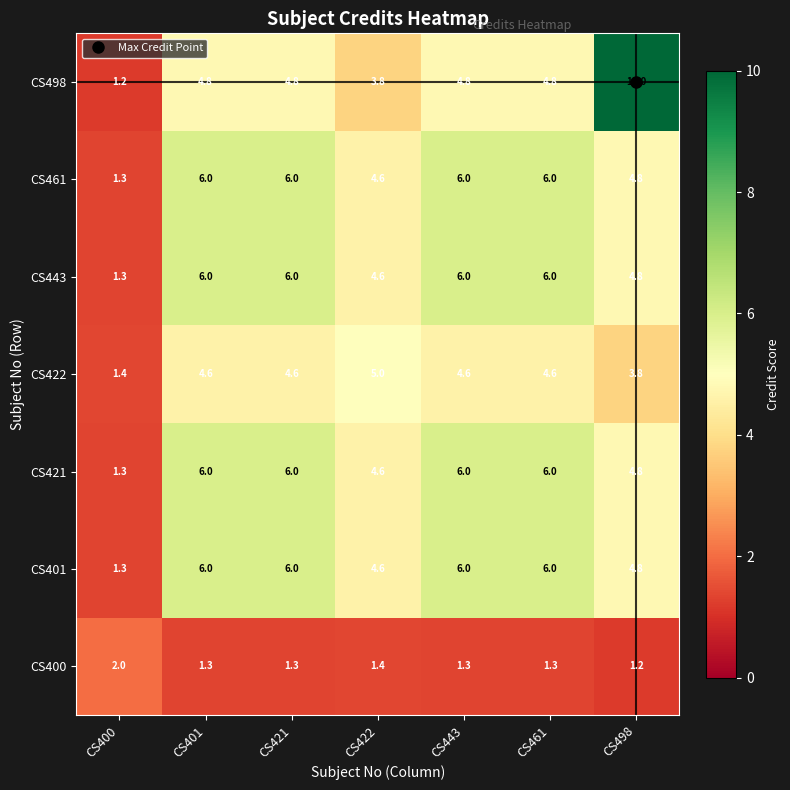

What is the approximate value of CS421 at CS400?

1.3